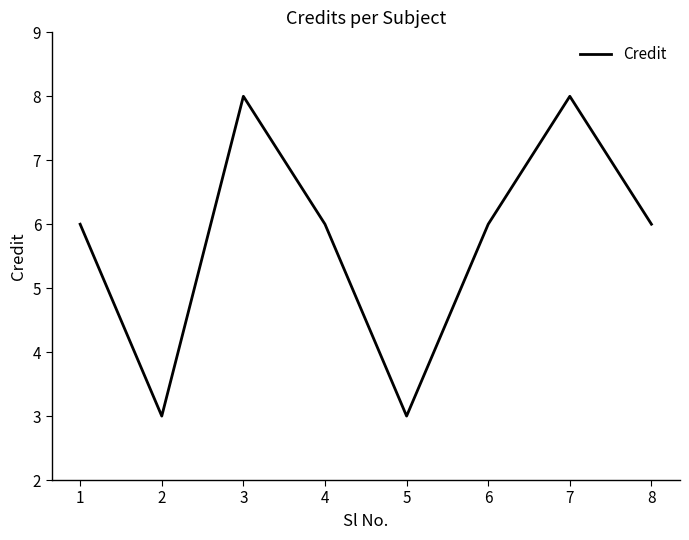

Is this an area chart (filled region under the line)?

No